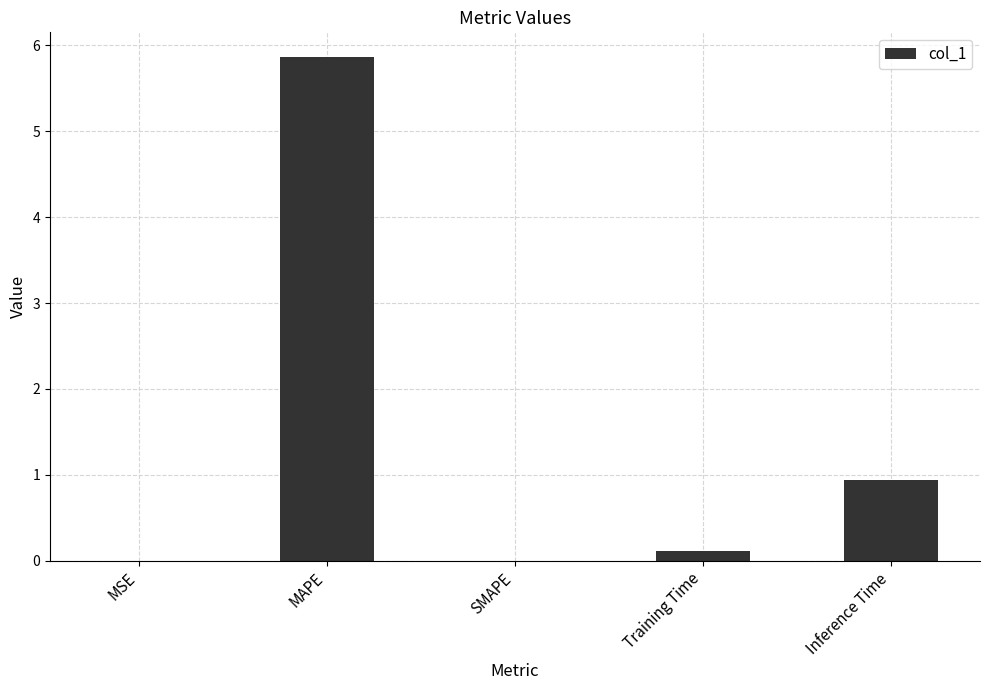

Count the number of data series in this chart.

1